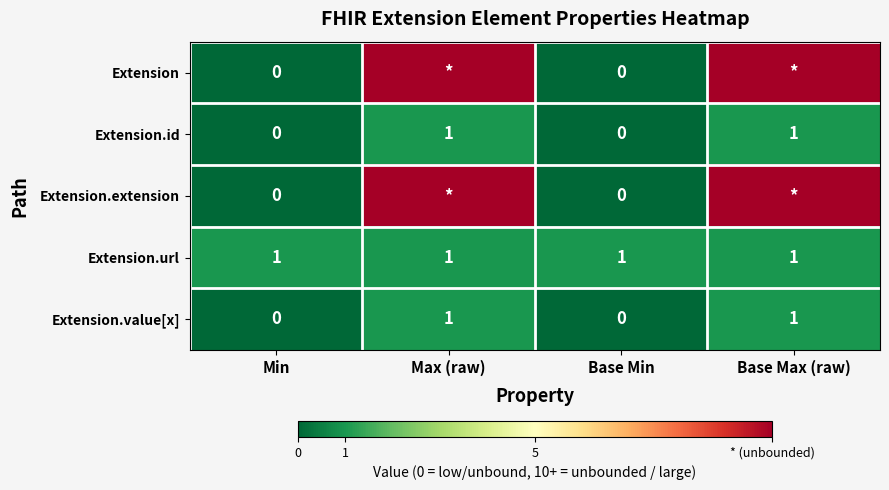

True or false: Extension.id has a value of 1 at Max (raw).

True